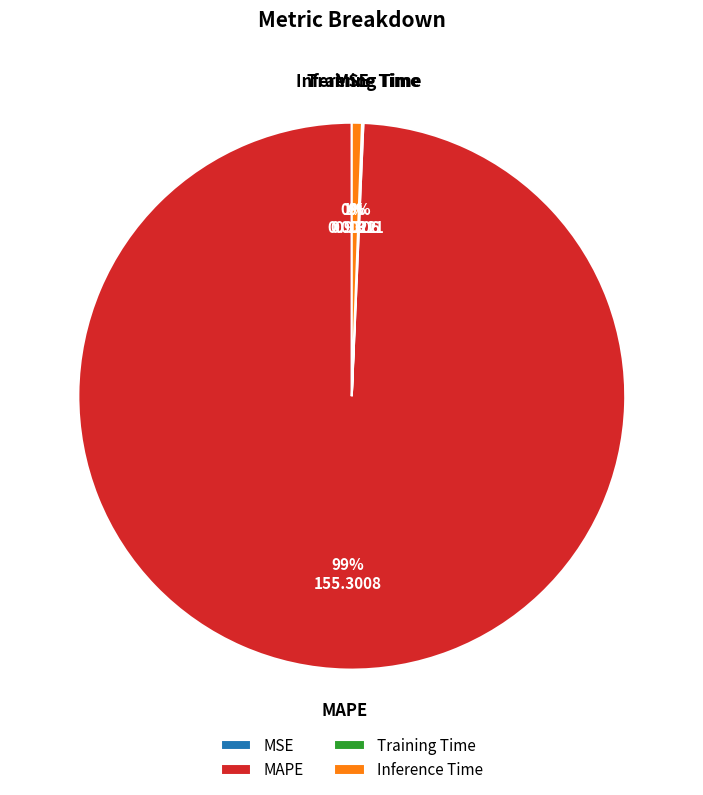

Combined, do MAPE and Inference Time account for over 50%?

Yes